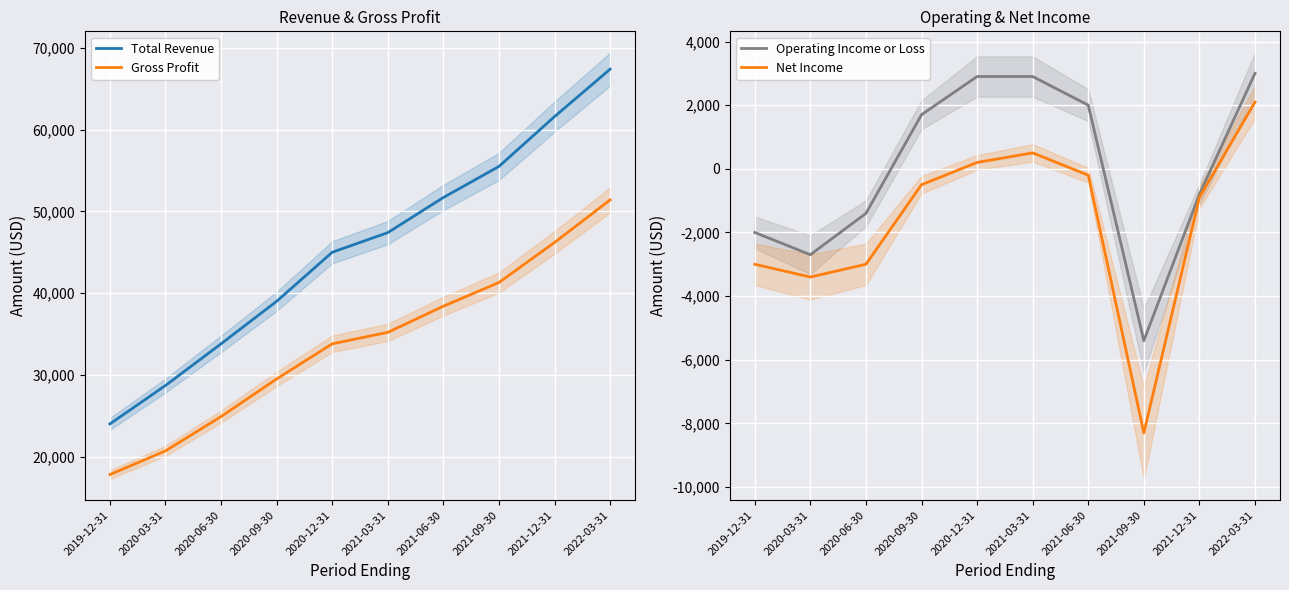

True or false: Gross Profit and Operating Income or Loss cross at least once.

False